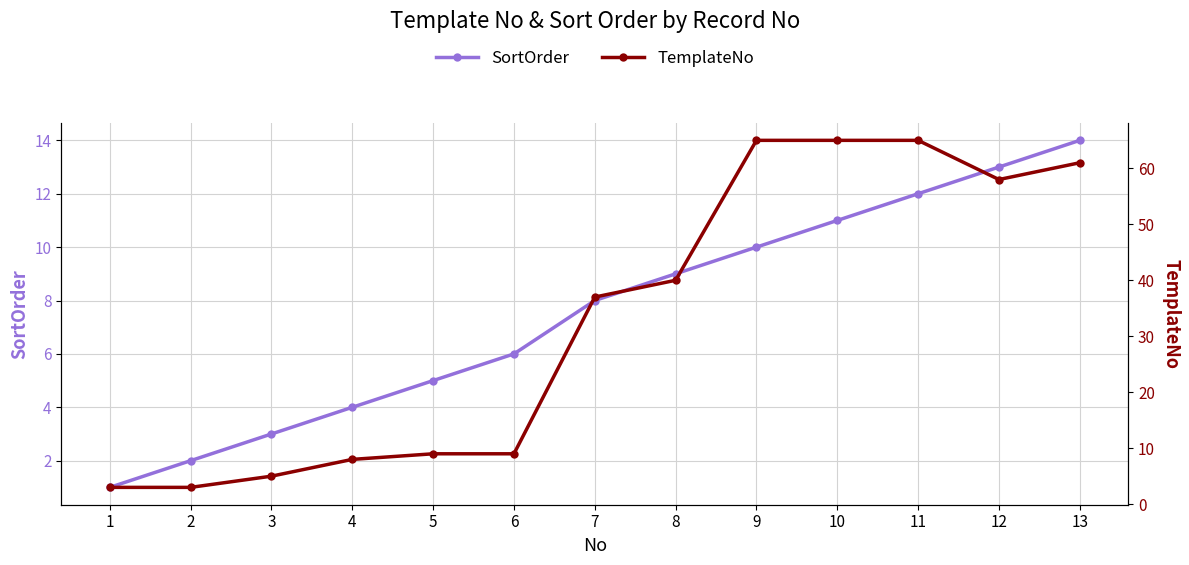

What is the total value across all series at 3?

8